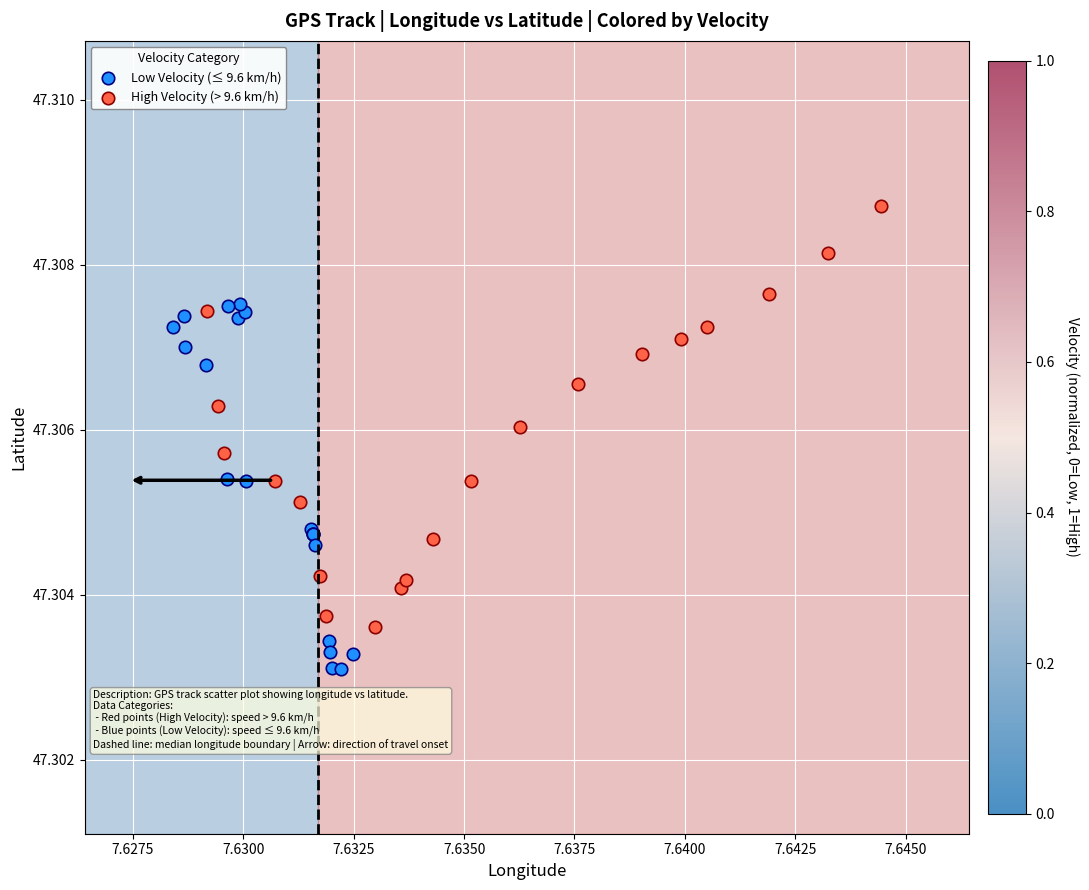

Which series contains the highest Y value?

High Velocity (> 9.6 km/h)